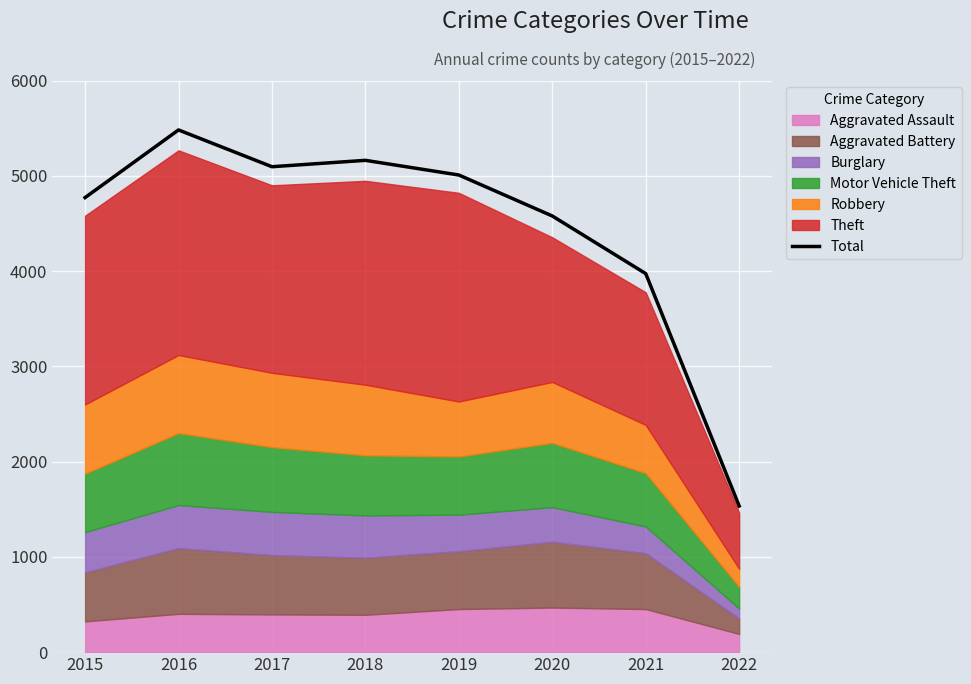

Approximately how many times larger is the value at 2015 compared to 2022?

3.1